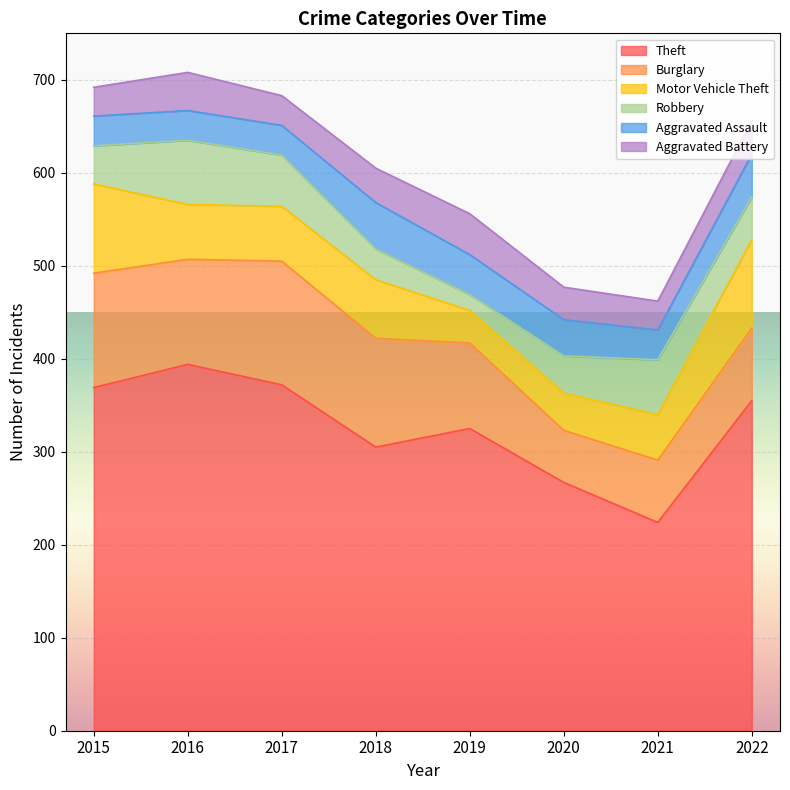

At which category is the sum across all series the highest?

2016